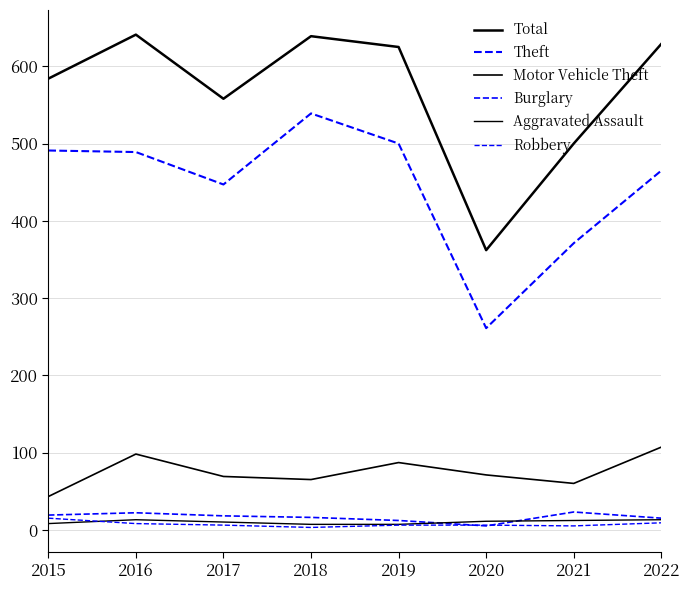

Does the chart display data point markers on the line(s)?

No